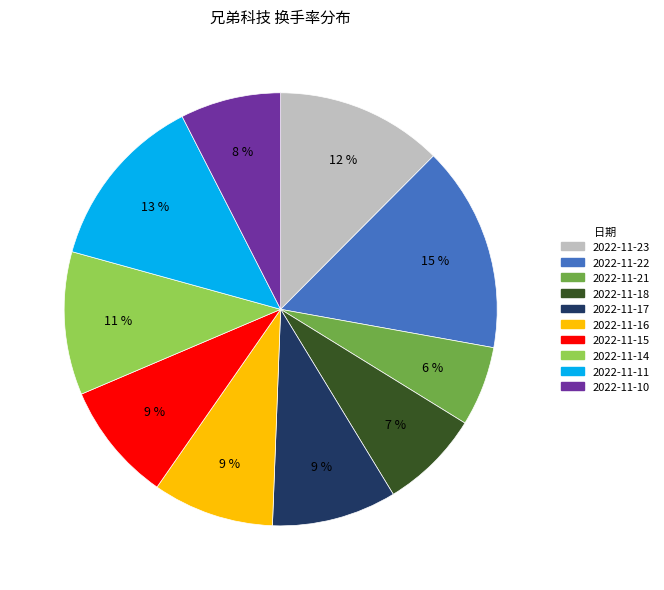

What is the largest slice in the pie chart?

2022-11-22